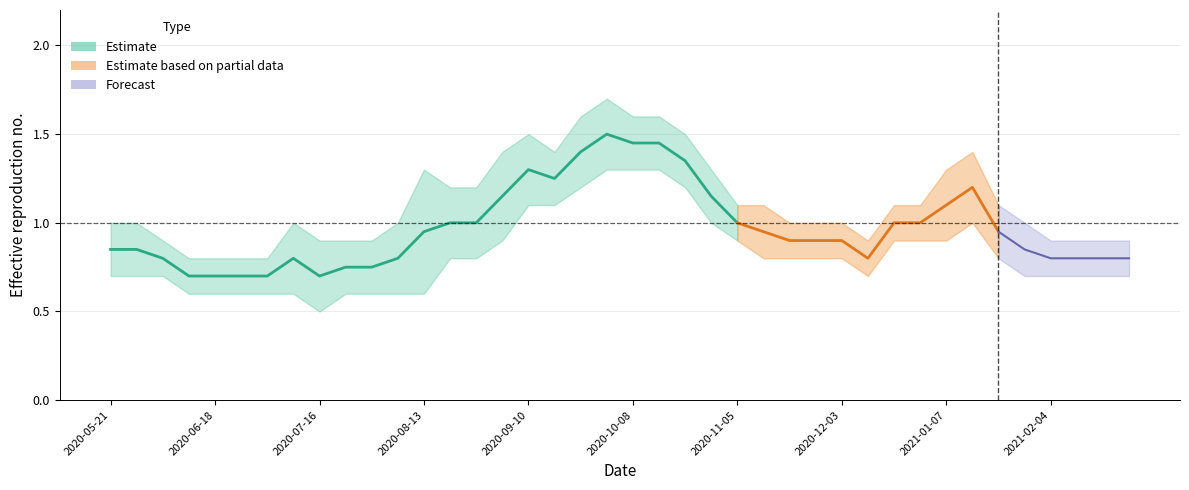

What is the maximum value for Lower Estimate?

1.3